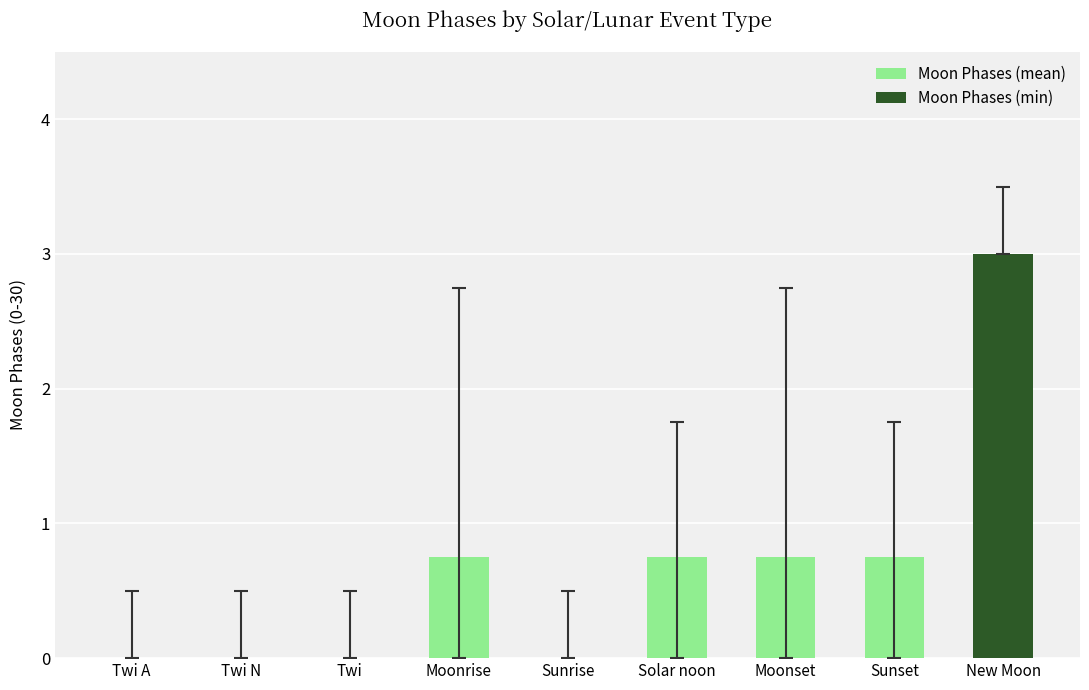

At how many categories does at least one series exceed 2?

1